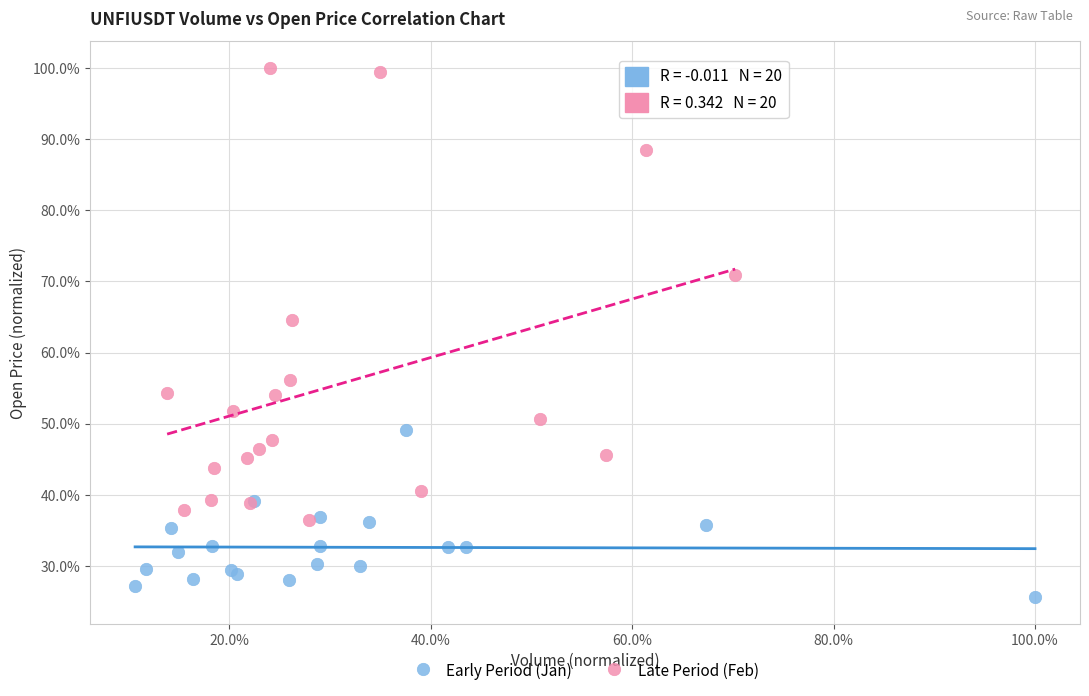

Which series contains the highest Y value?

Late Period (Feb)